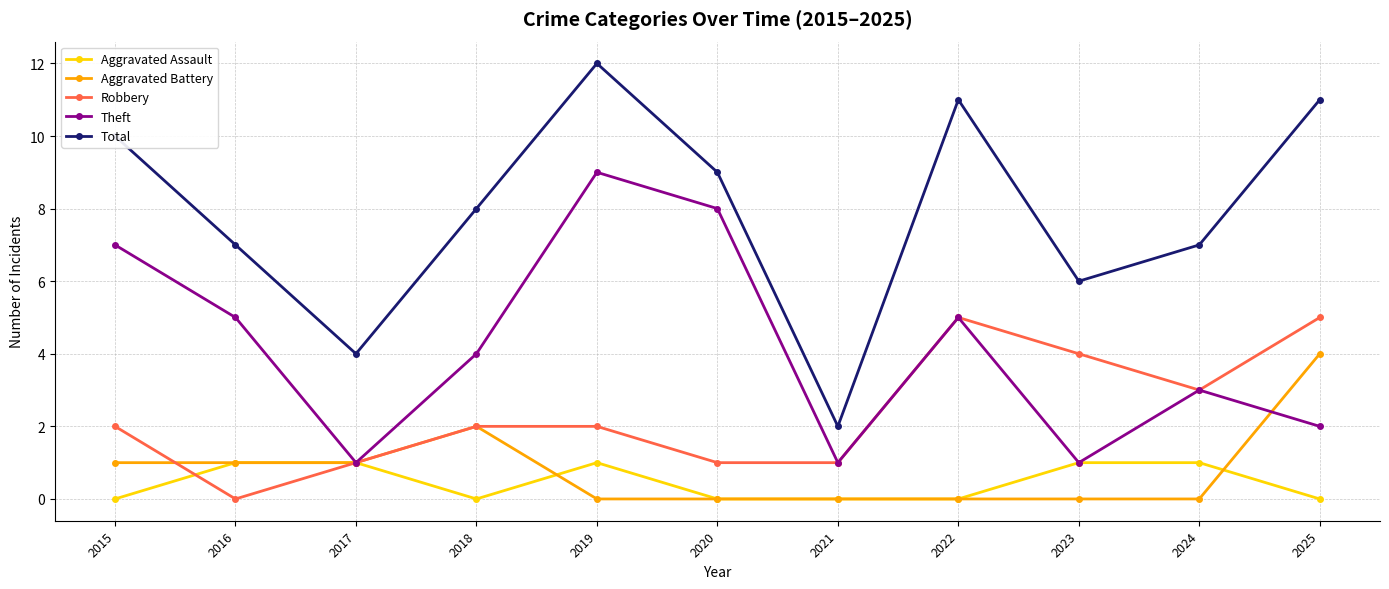

What is the value of the Aggravated Battery point at the 3rd from the left?

1